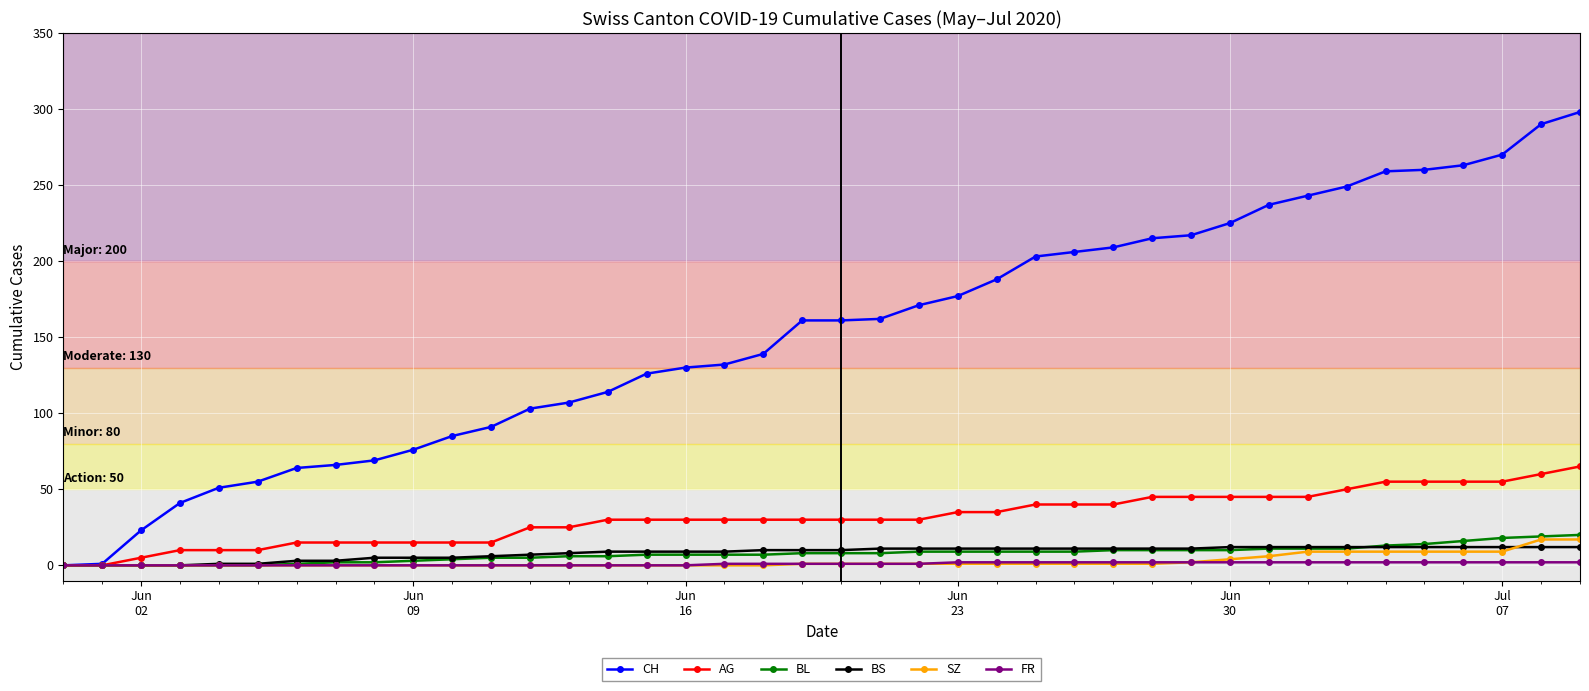

How many lines are shown in the chart?

6